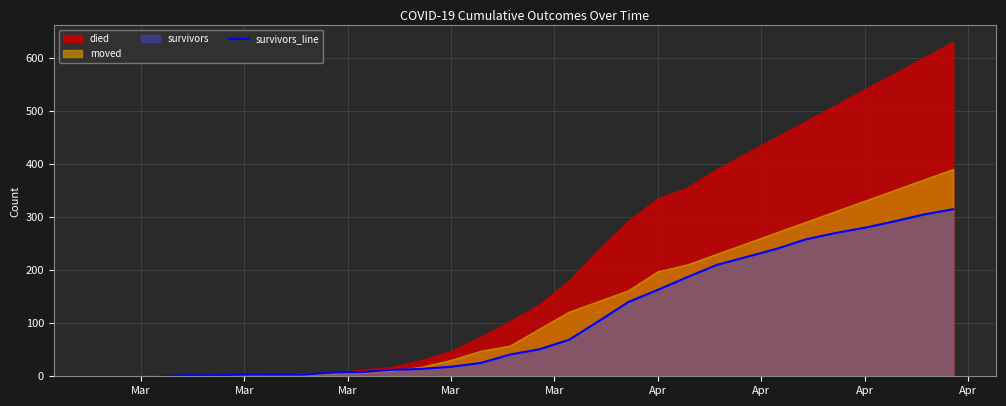

How many lines are shown in the chart?

3